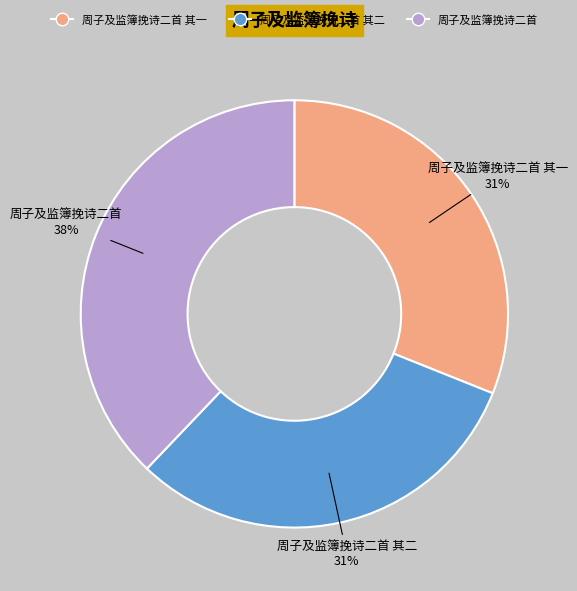

What is the largest slice in the pie chart?

周子及监簿挽诗二首